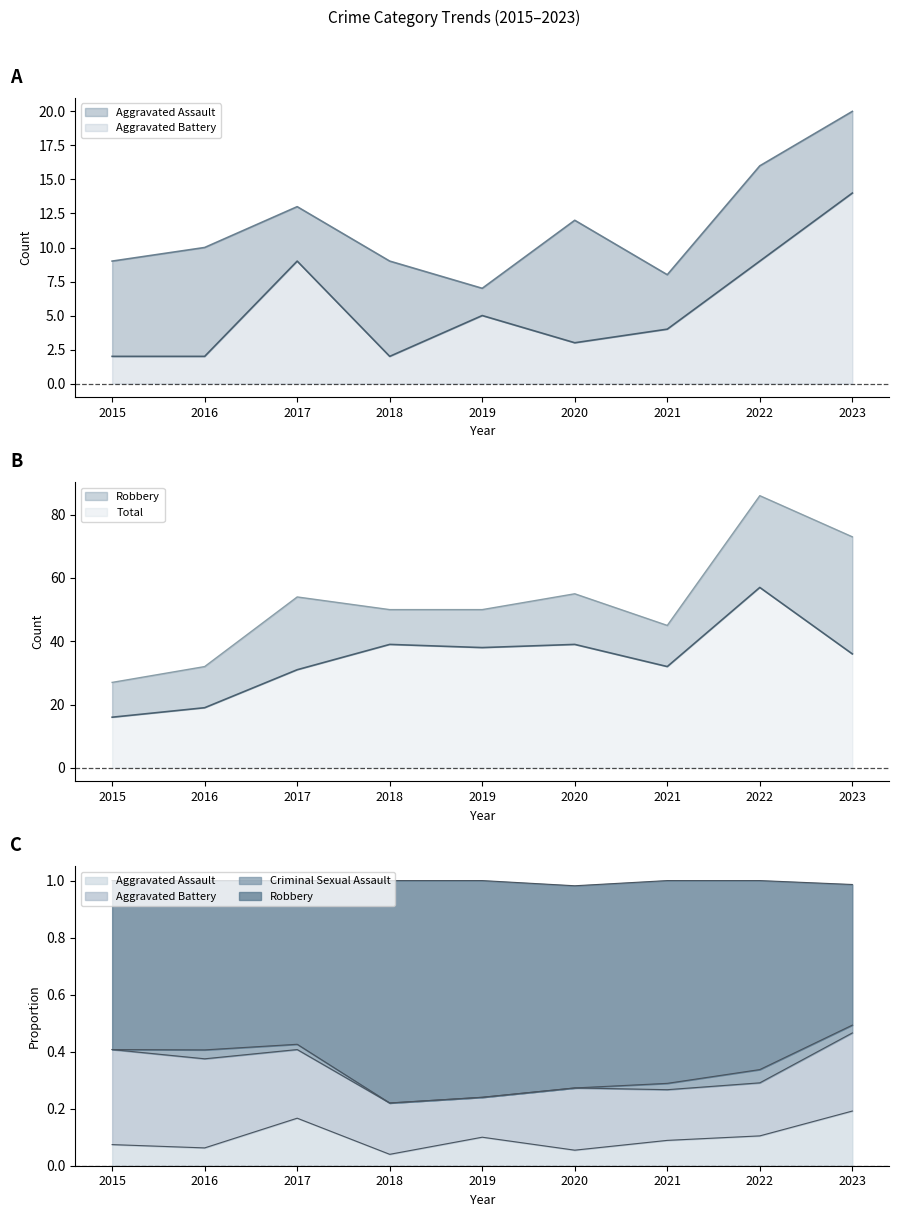

What is the difference between the highest and lowest values at 2017?

45